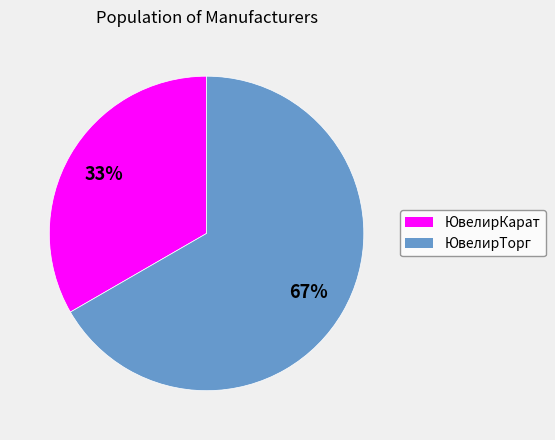

What is the majority slice?

ЮвелирТорг